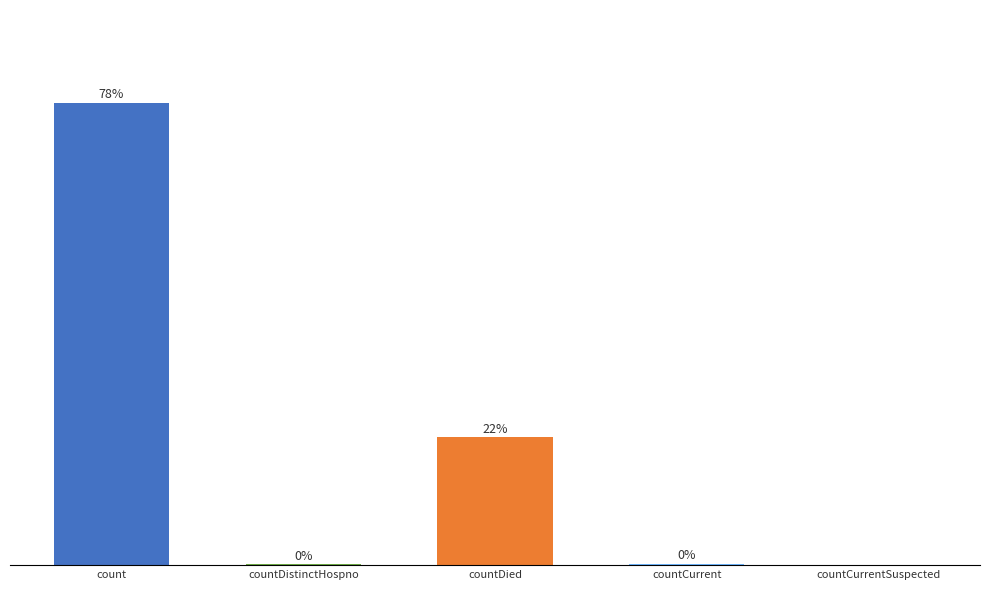

At which label is the value closest to 39?

countDied